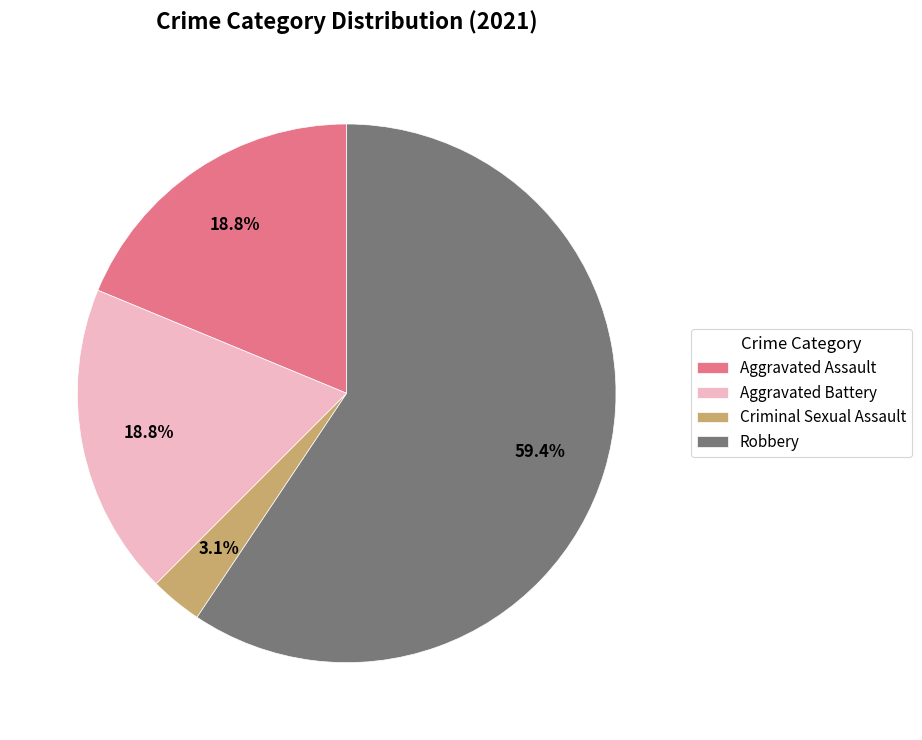

To the nearest percent, what is the difference between the Robbery and Aggravated Assault slice percentages?

41%